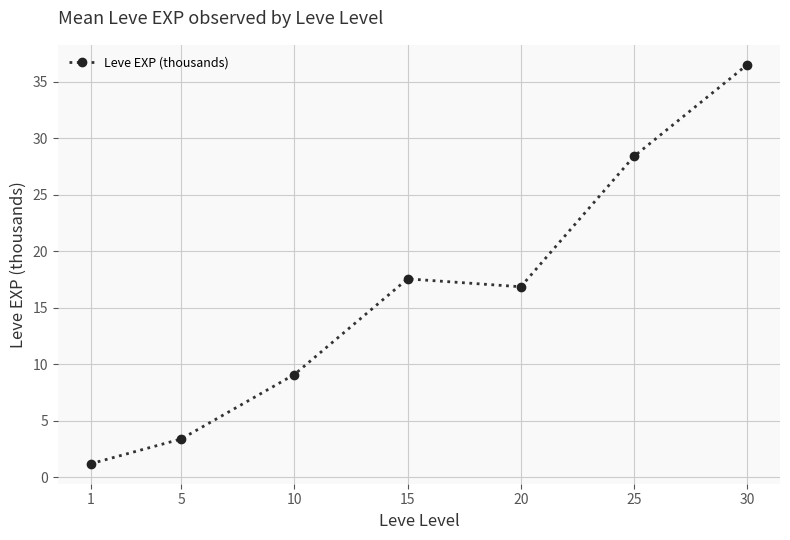

What is the sum of the values at 10 and 1?

10.3